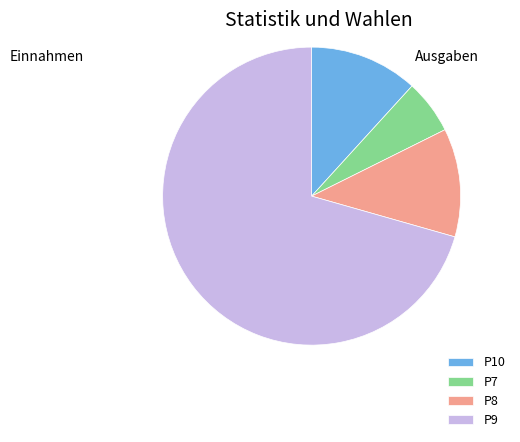

Which category accounts for the majority?

P9